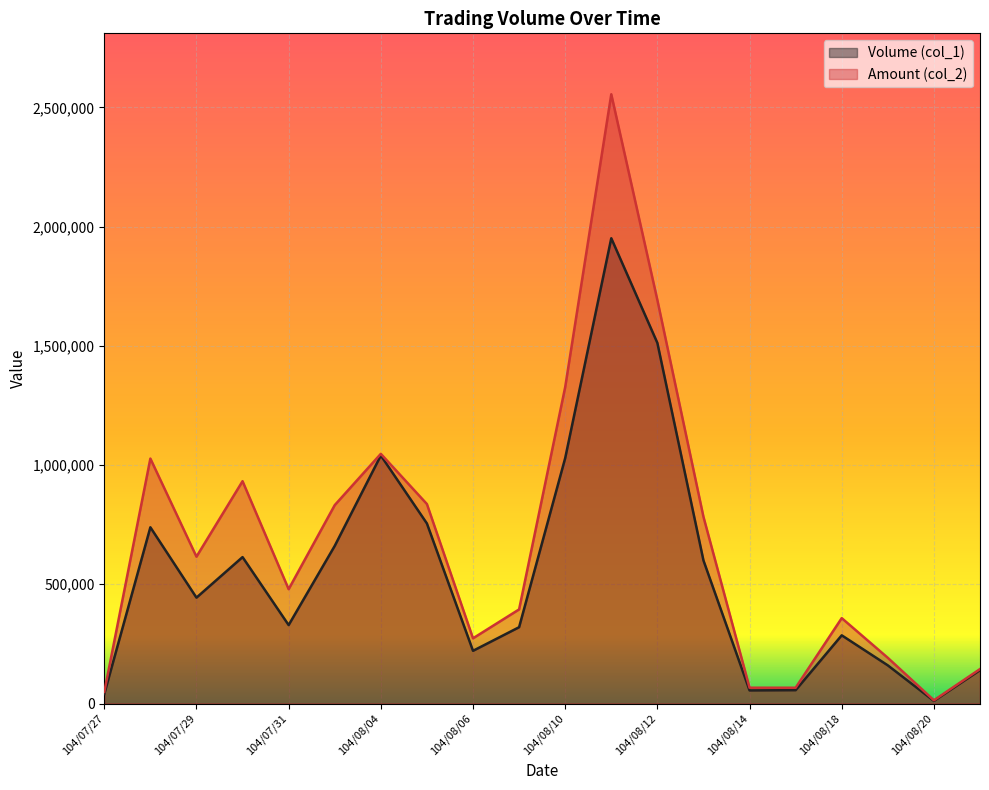

How many lines are shown in the chart?

2